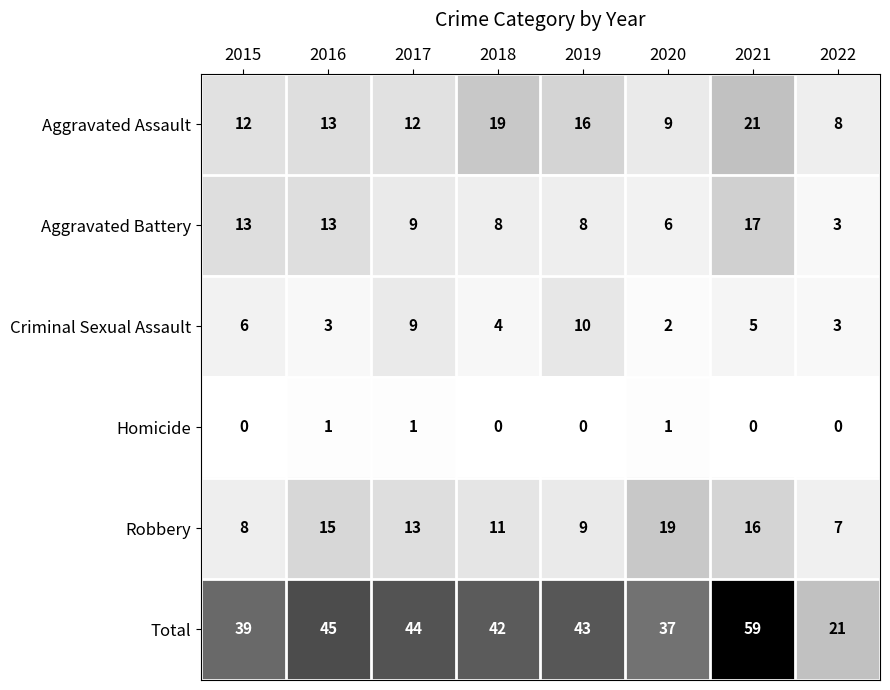

What is the maximum value shown in the chart?

59